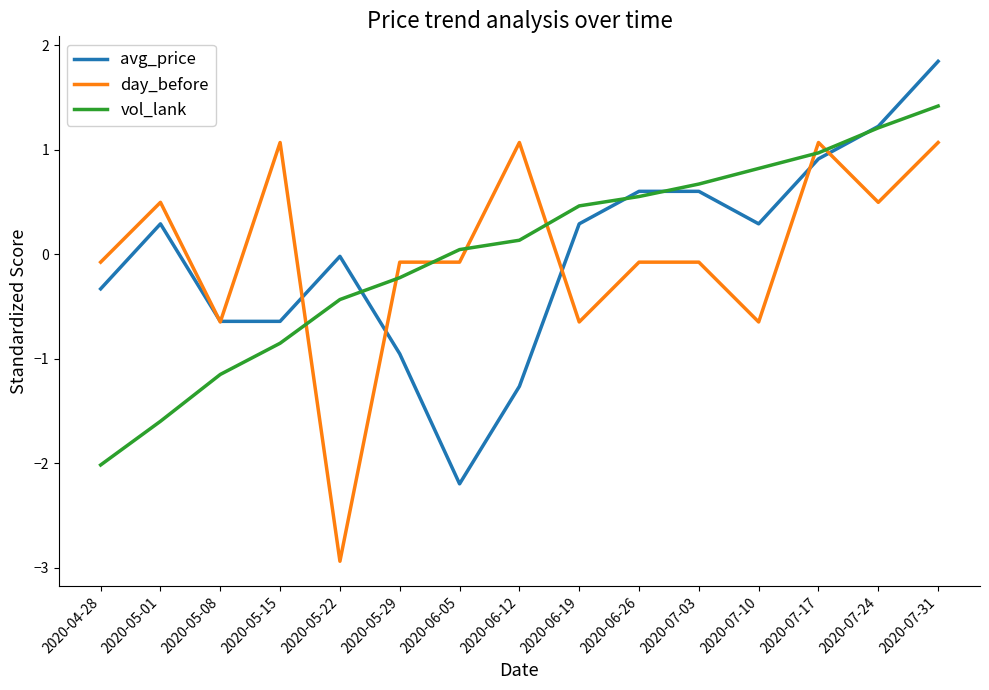

The value of avg_price at 2020-05-22 is -0.0. True or false?

True